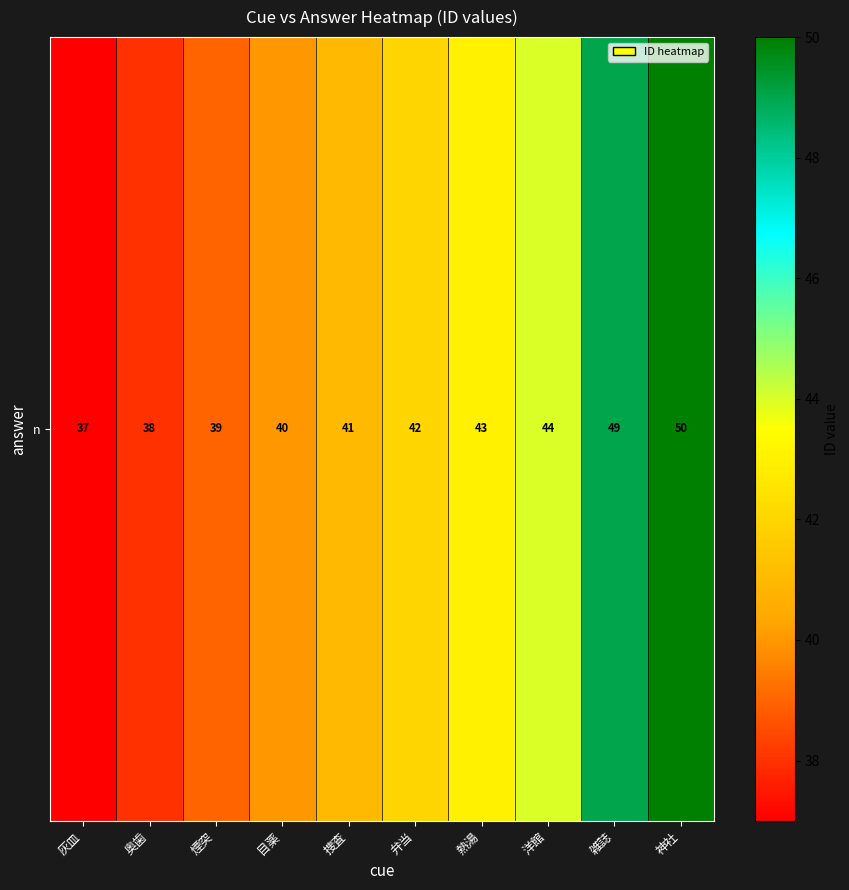

Rank the categories by value from highest to lowest.

神社, 雑誌, 洋館, 熱湯, 弁当, 捜査, 目薬, 煙突, 奥歯, 灰皿